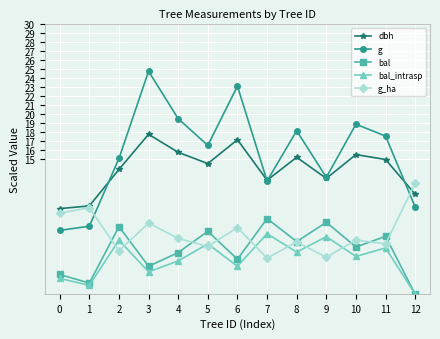

Does the chart display data point markers on the line(s)?

Yes